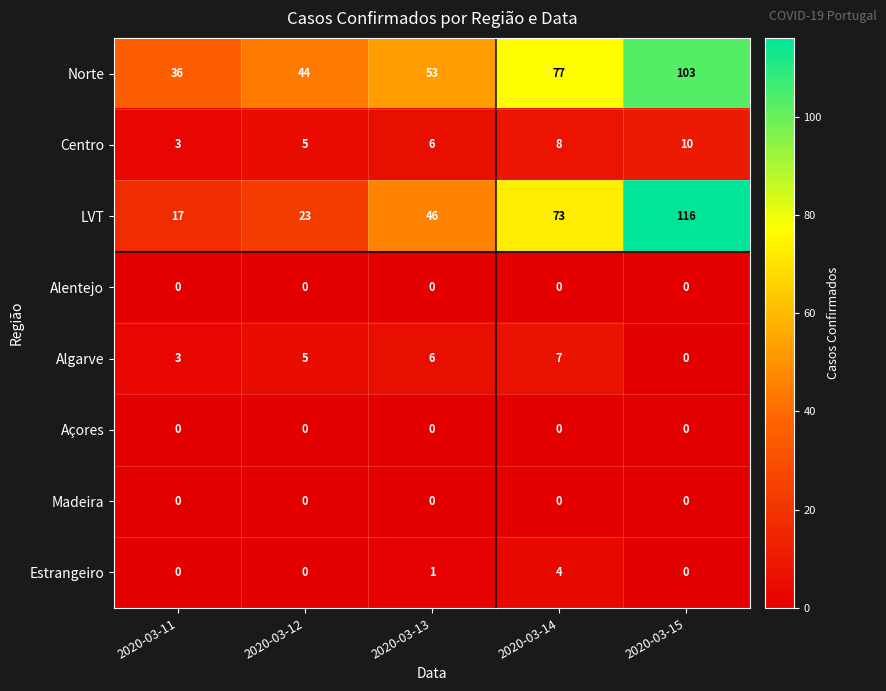

Which series has the widest spread of values?

LVT